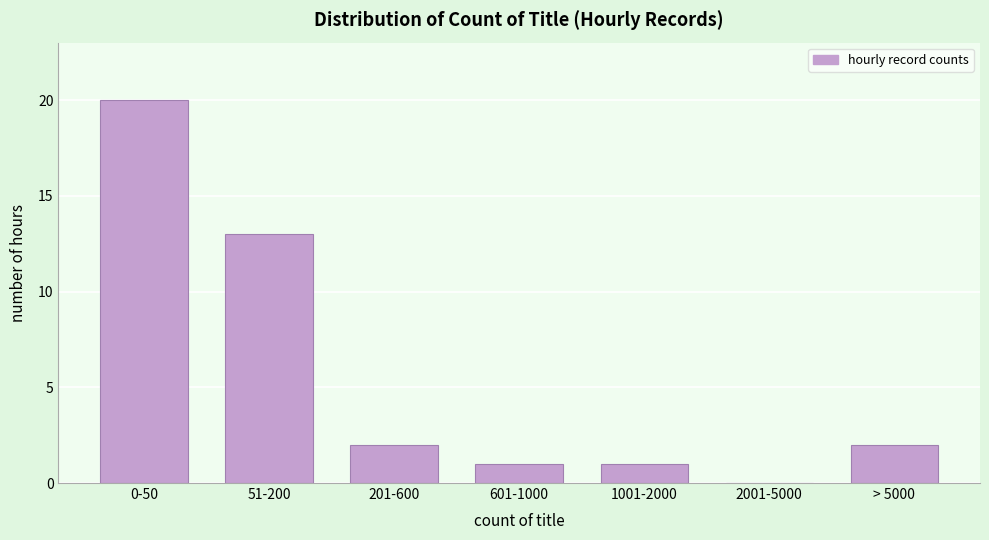

Reading left to right, what are all the values shown in this chart?

0-50=20	51-200=13	201-600=2	601-1000=1	1001-2000=1	2001-5000=0	> 5000=2